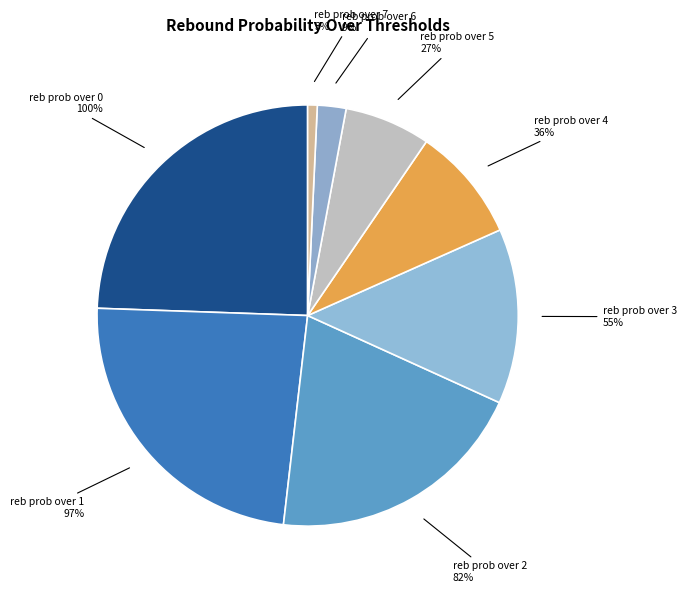

The 1 reb slice represents 24% of the pie. True or false?

True